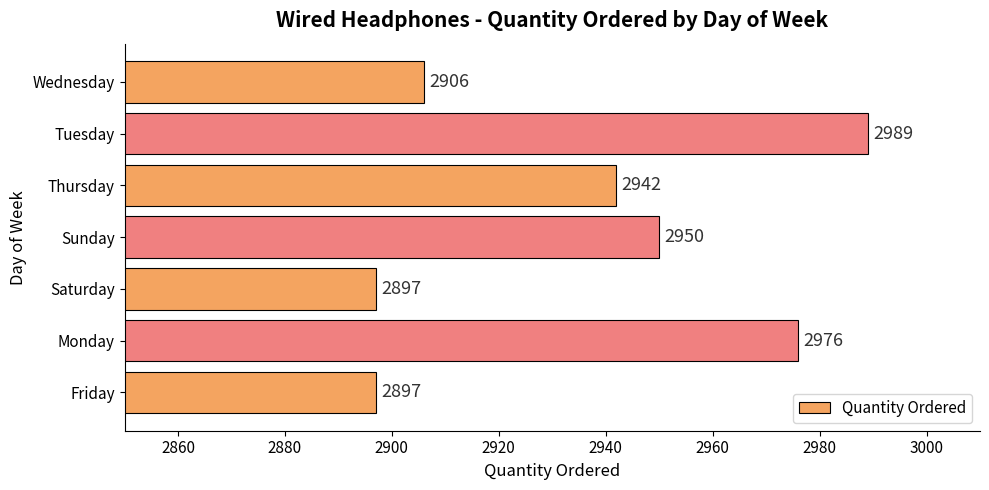

What is the minimum value shown in the chart?

2897